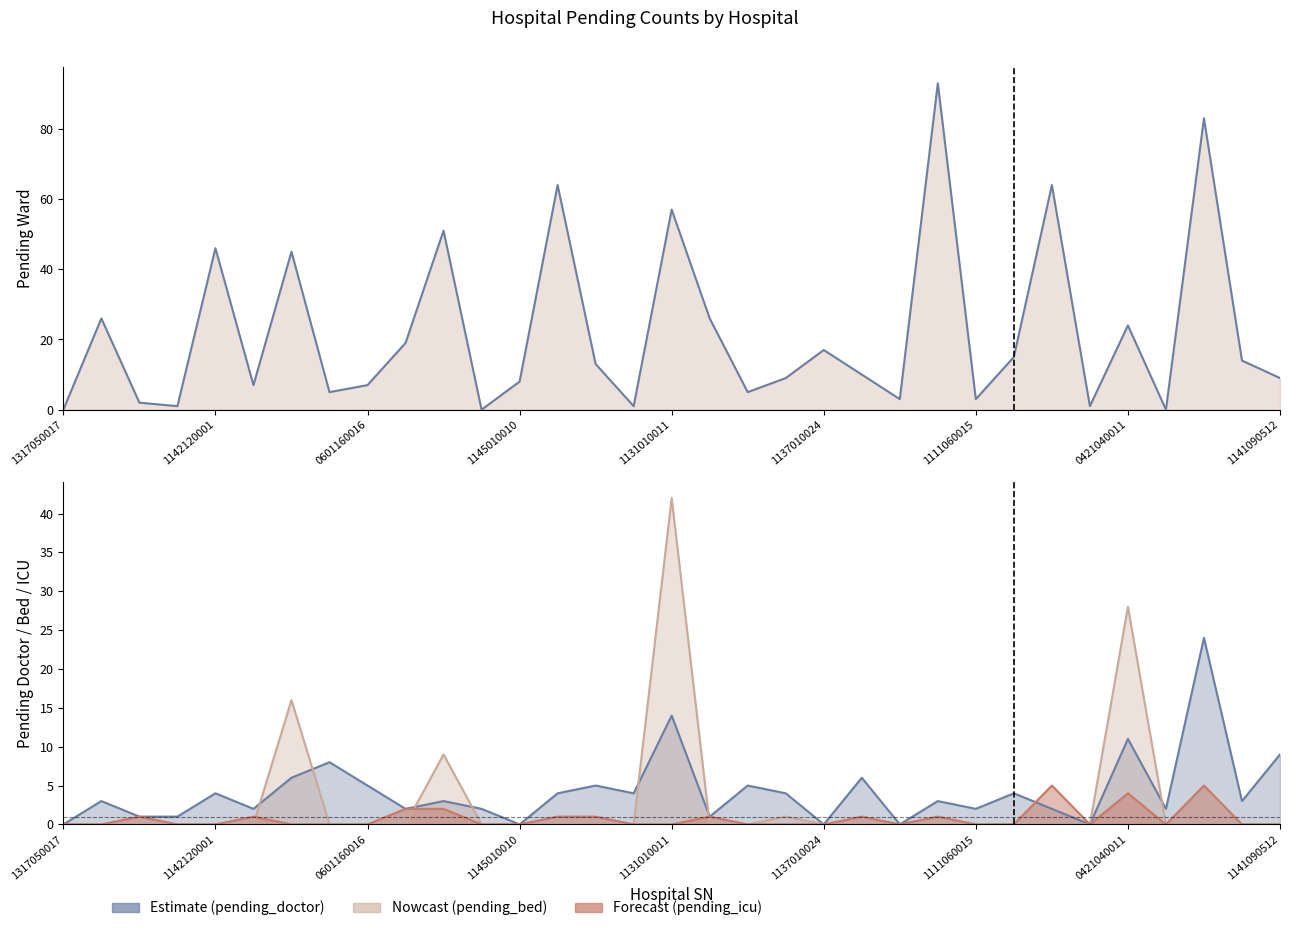

Where is the first local minimum?

1145010010